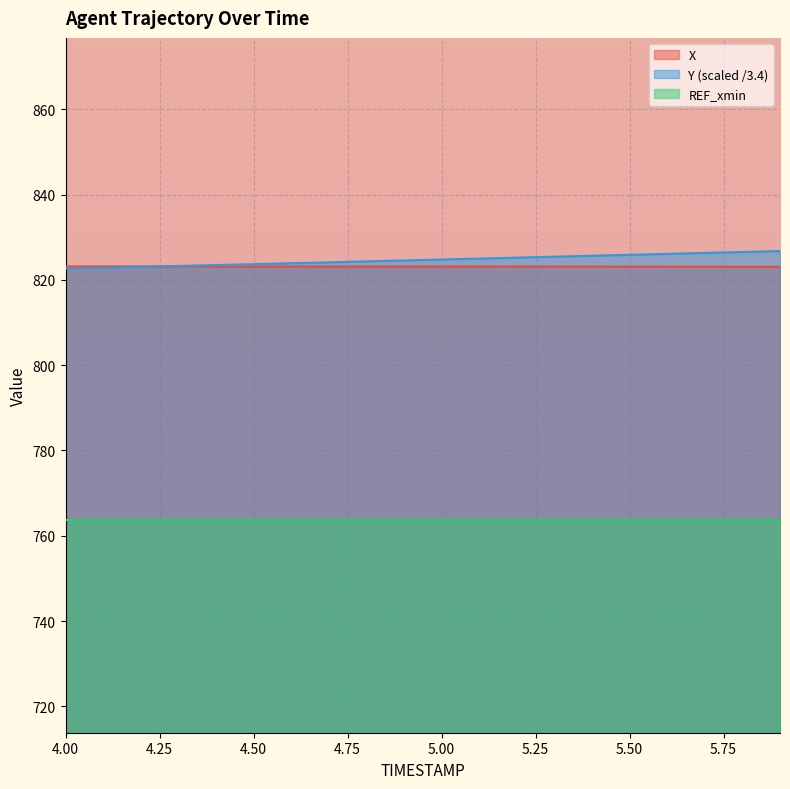

What is the average value of the X series?

823.1